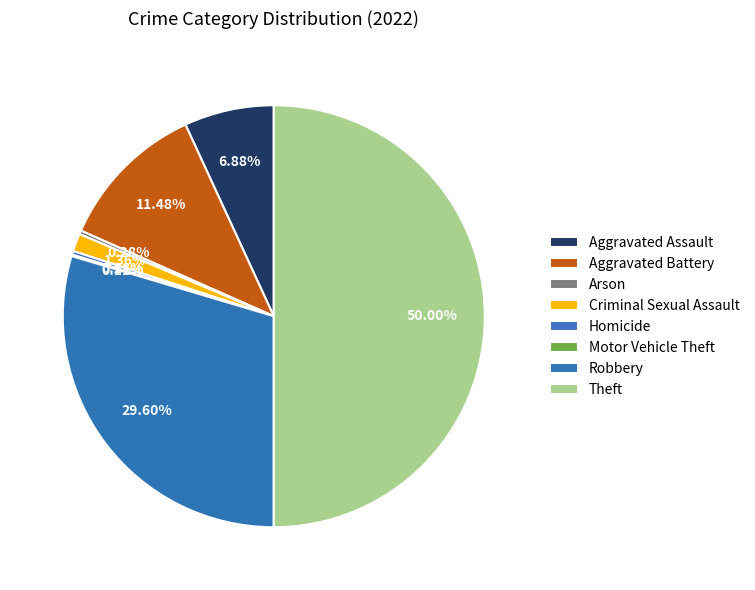

What percentage is NOT represented by Arson?

99.7%